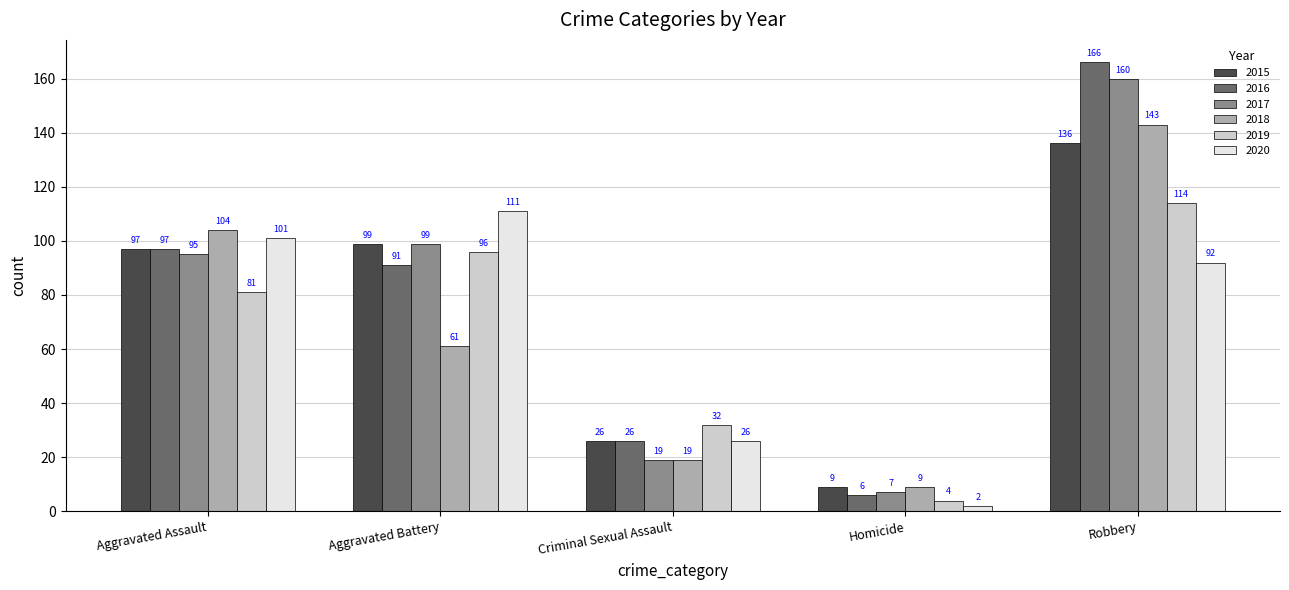

Reading left to right, what are all the values shown in this chart?

2015: Aggravated Assault=97	Aggravated Battery=99	Criminal Sexual Assault=26	Homicide=9	Robbery=136
2016: Aggravated Assault=97	Aggravated Battery=91	Criminal Sexual Assault=26	Homicide=6	Robbery=166
2017: Aggravated Assault=95	Aggravated Battery=99	Criminal Sexual Assault=19	Homicide=7	Robbery=160
2018: Aggravated Assault=104	Aggravated Battery=61	Criminal Sexual Assault=19	Homicide=9	Robbery=143
2019: Aggravated Assault=81	Aggravated Battery=96	Criminal Sexual Assault=32	Homicide=4	Robbery=114
2020: Aggravated Assault=101	Aggravated Battery=111	Criminal Sexual Assault=26	Homicide=2	Robbery=92